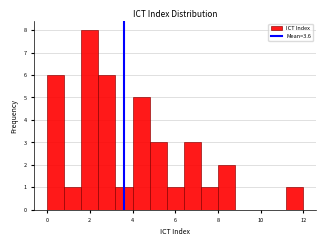

What is the height of the bar covering 0.8 to 1.6 on the x-axis? The values are not printed on the chart, so give them approximately, as read against the axis.

1